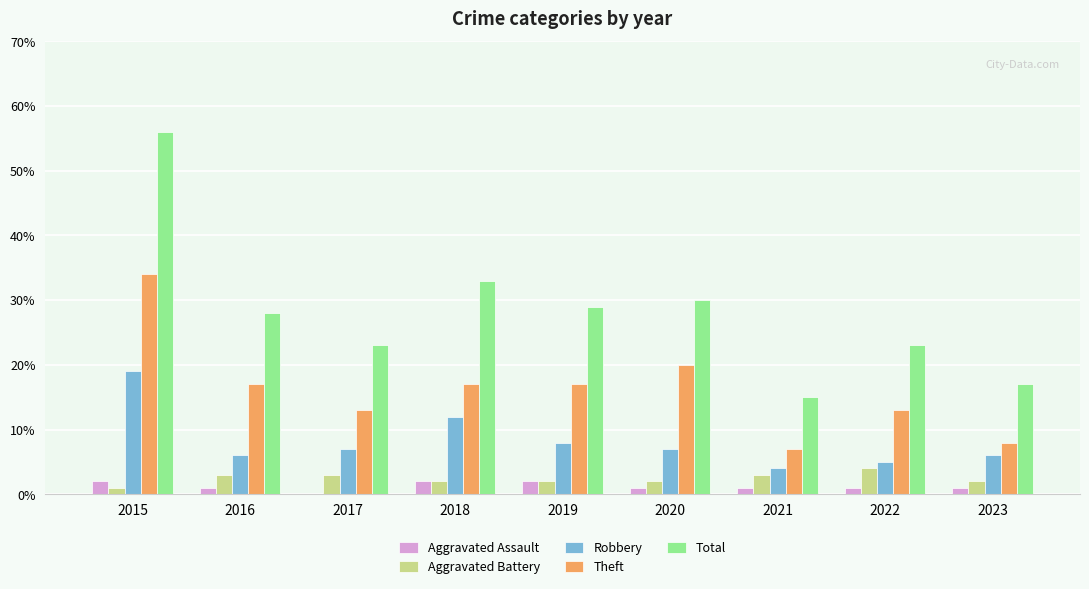

Which series has the largest total across all categories?

Total